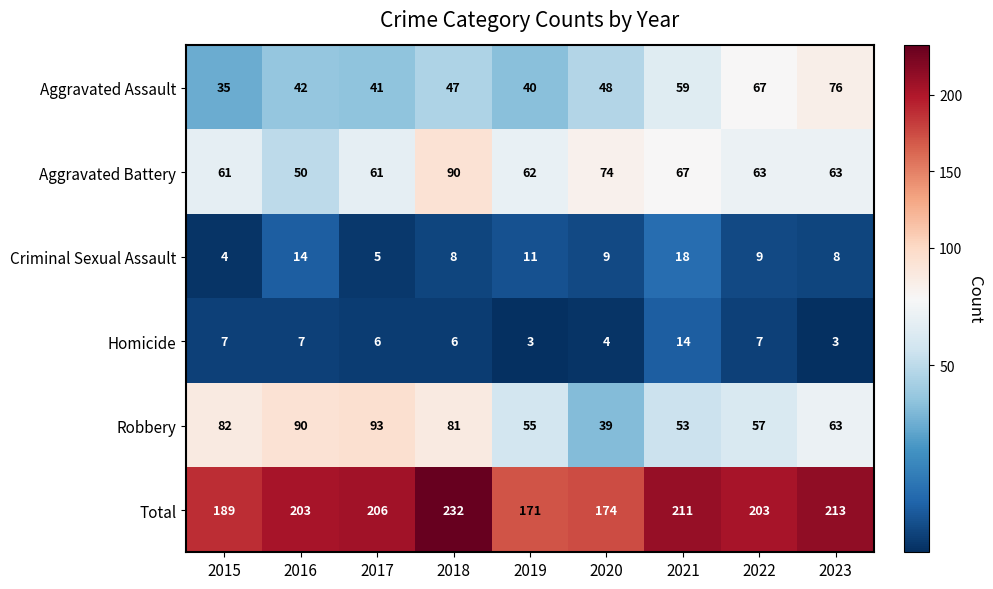

Which series has the largest range (max minus min)?

Total